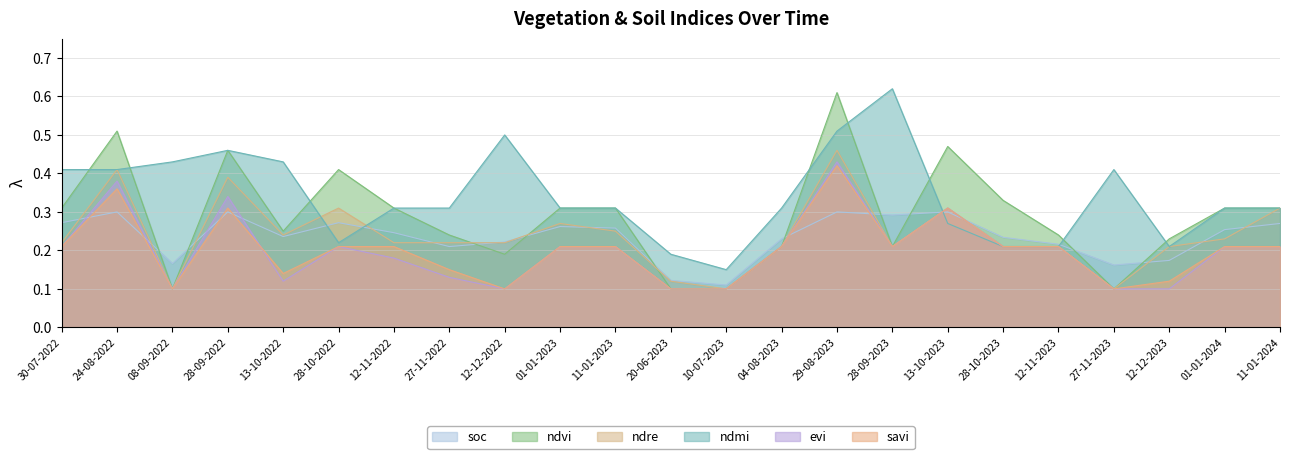

The value of ndvi at 28-10-2023 is 0.5. True or false?

False